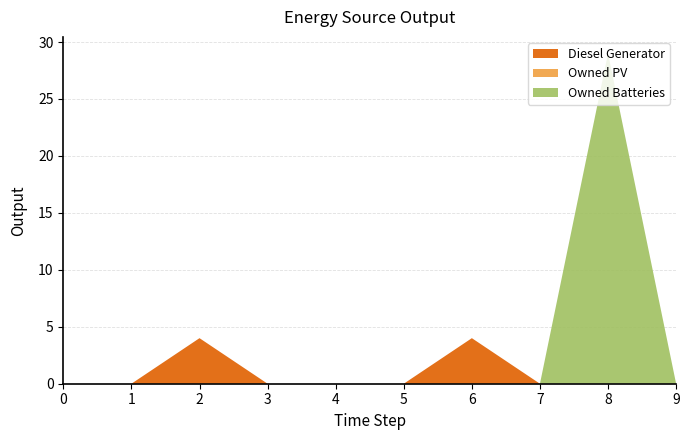

Reading left to right, what are all the values shown in this chart?

Diesel Generator: 0=0.0	1=0.0	2=4.0	3=0.0	4=0.0	5=0.0	6=4.0	7=0.0	8=0.0	9=0.0
Owned PV: 0=0.0	1=0.0	2=0.0	3=0.0	4=0.0	5=0.0	6=0.0	7=0.0	8=0.0	9=0.0
Owned Batteries: 0=0.0	1=0.0	2=0.0	3=0.0	4=0.0	5=0.0	6=0.0	7=0.0	8=29.0	9=0.0